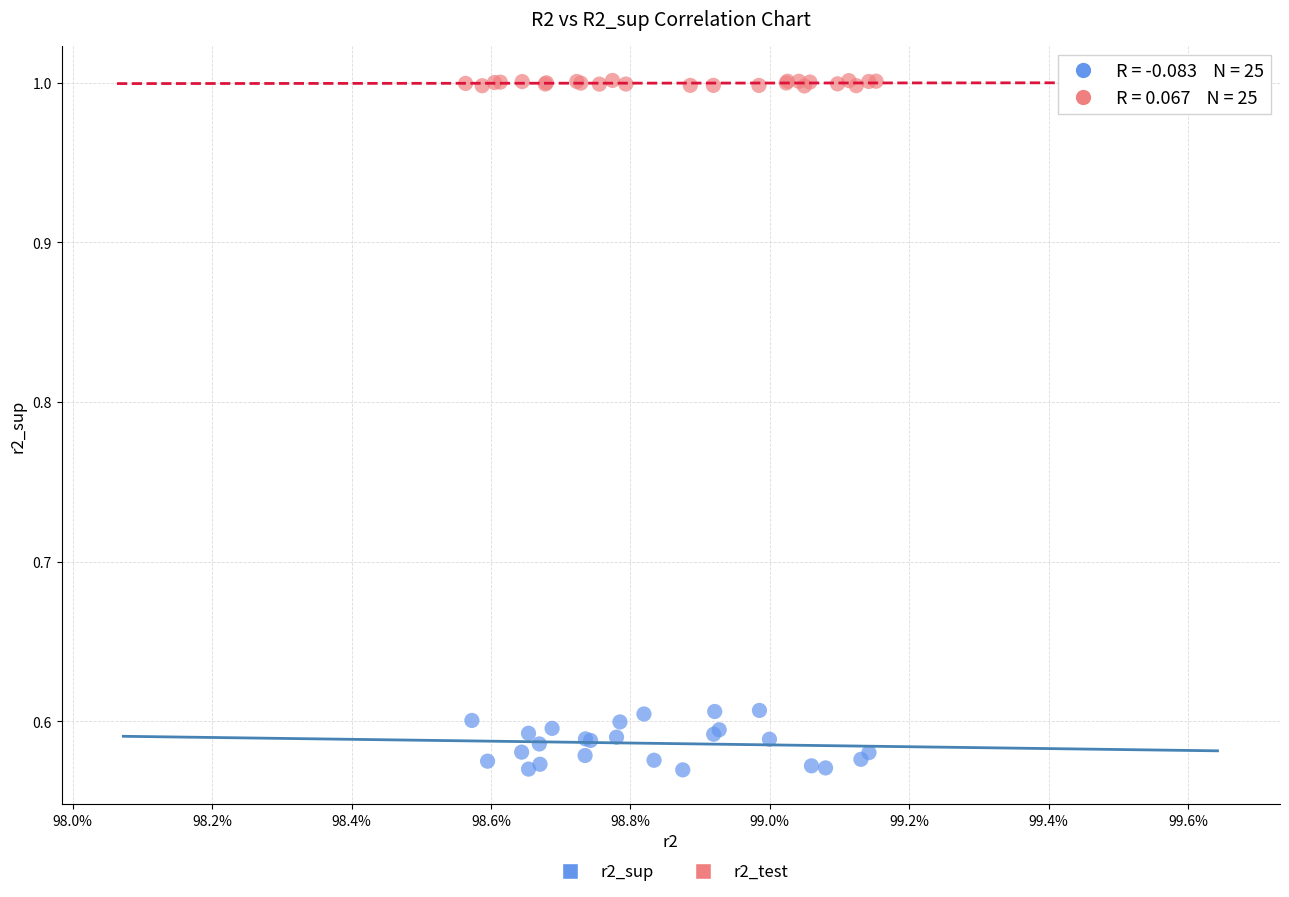

Which series reaches the minimum Y coordinate?

r2_sup